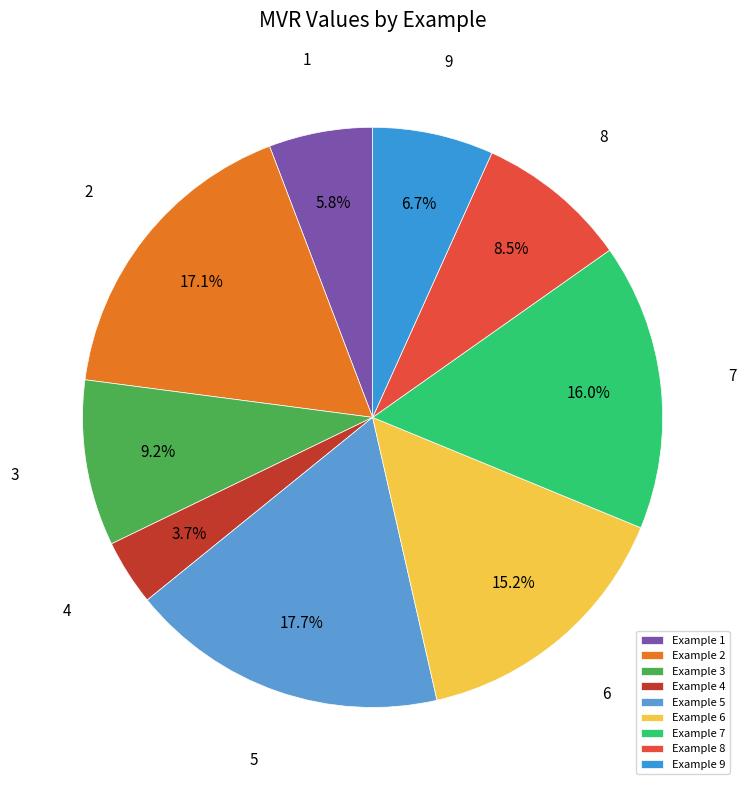

How many segments does this pie chart have?

9